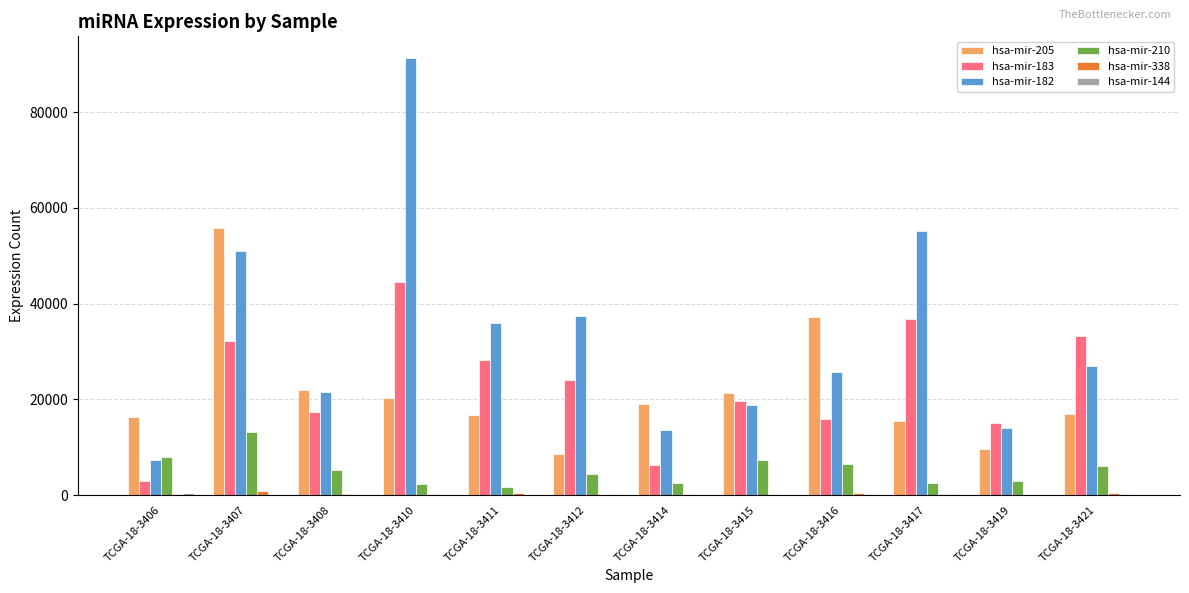

What is the maximum value shown in the chart?

91264